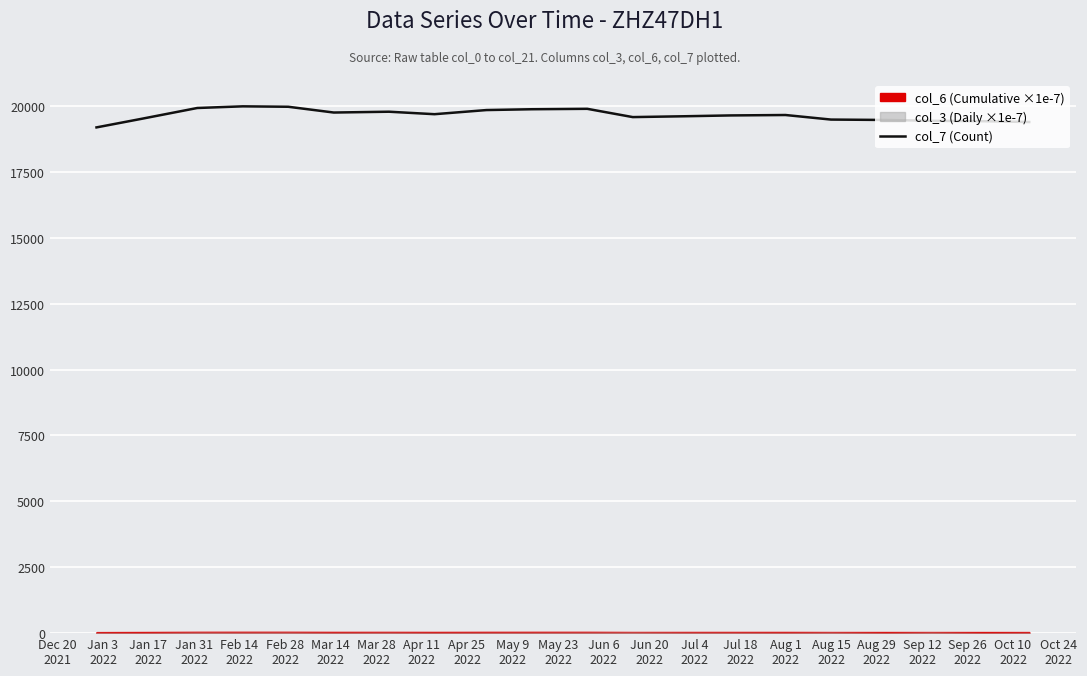

True or false: there are more than 1 points higher than both neighbors.

True